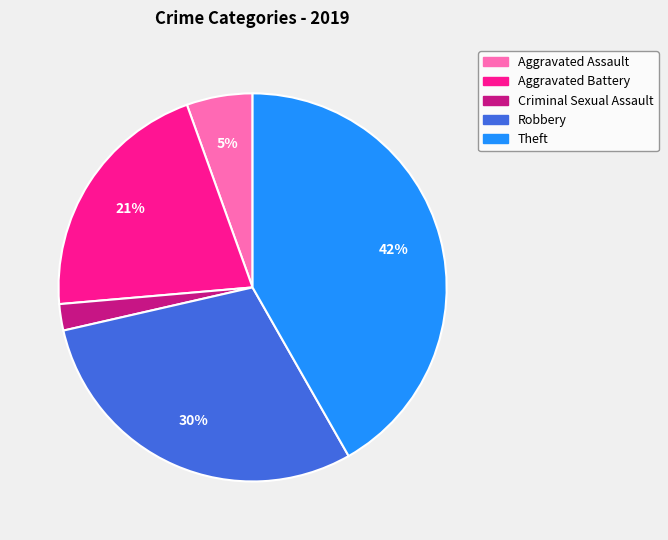

Which slice is the smallest?

Criminal Sexual Assault